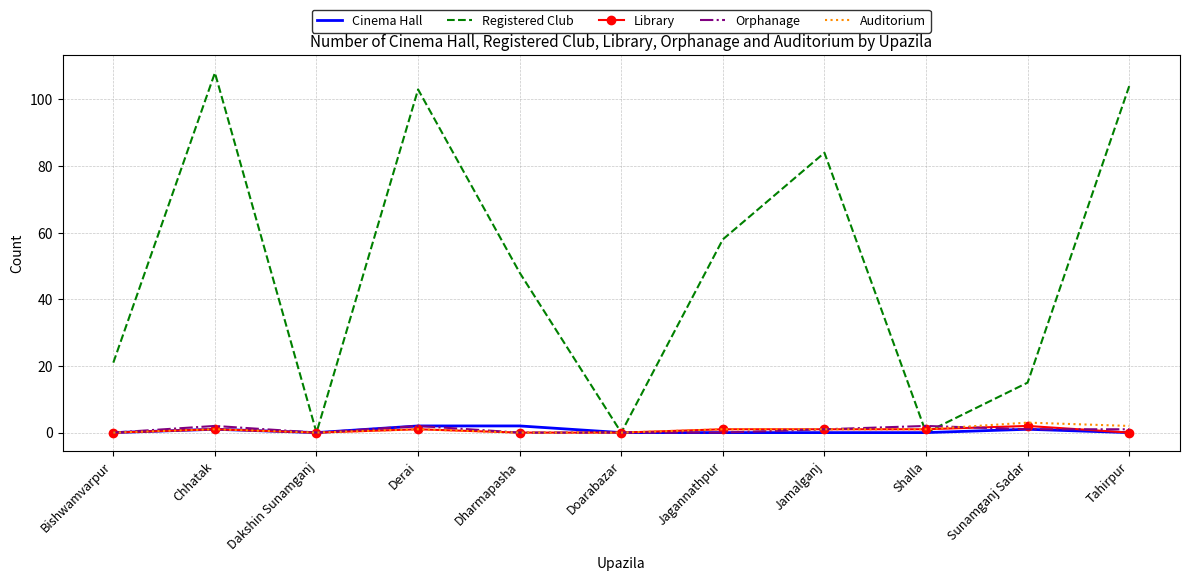

Between Bishwamvarpur and Jagannathpur, which series saw the biggest shift?

Registered Club